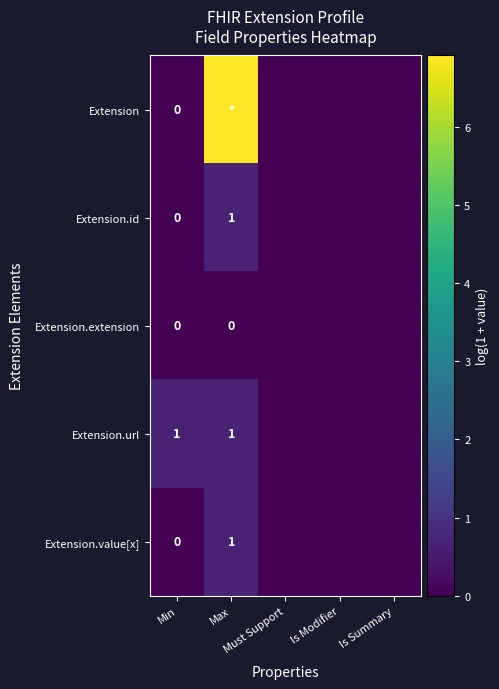

List the series in order of their peak value, lowest first.

Extension.extension, Extension.id, Extension.url, Extension.value[x], Extension